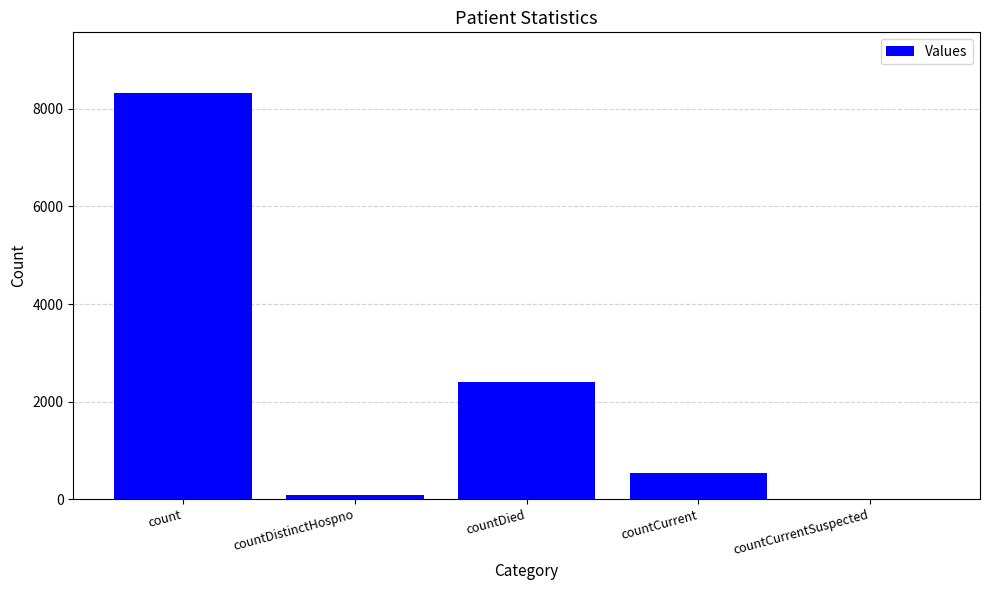

What is the sum of all values?

11320